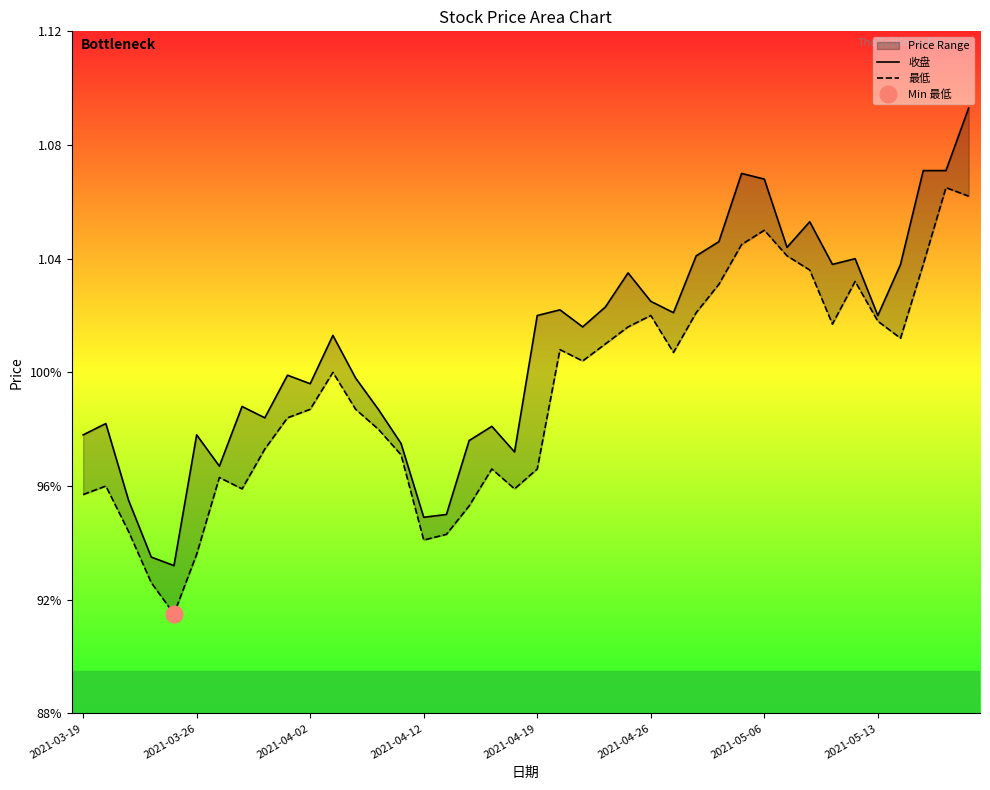

What is the value of the 收盘 point at the 39th from the left?

1.1